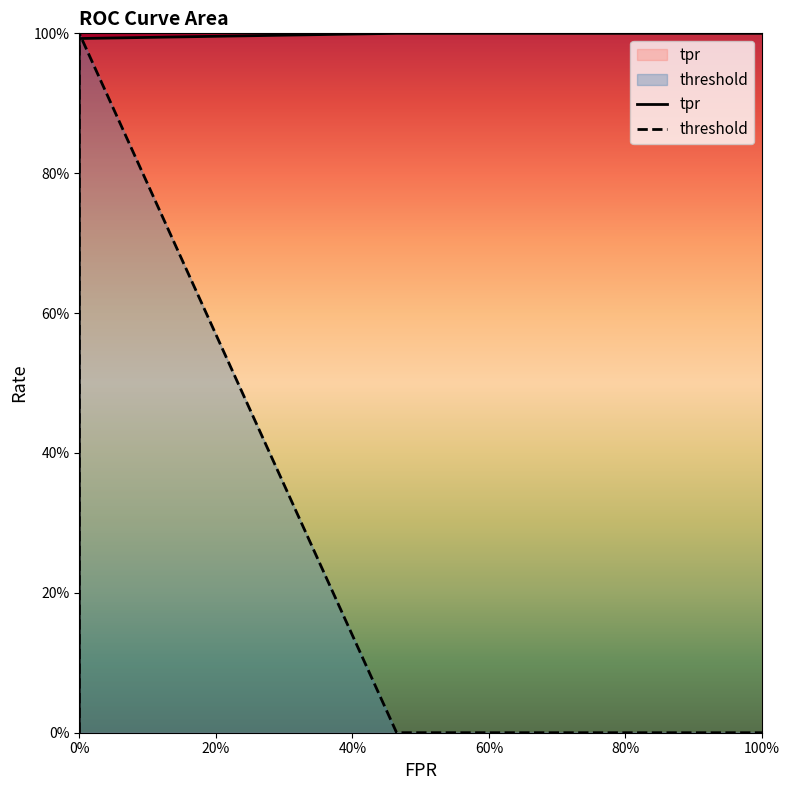

What is the spread (max minus min) of values at 0.46479791395045633?

1.0